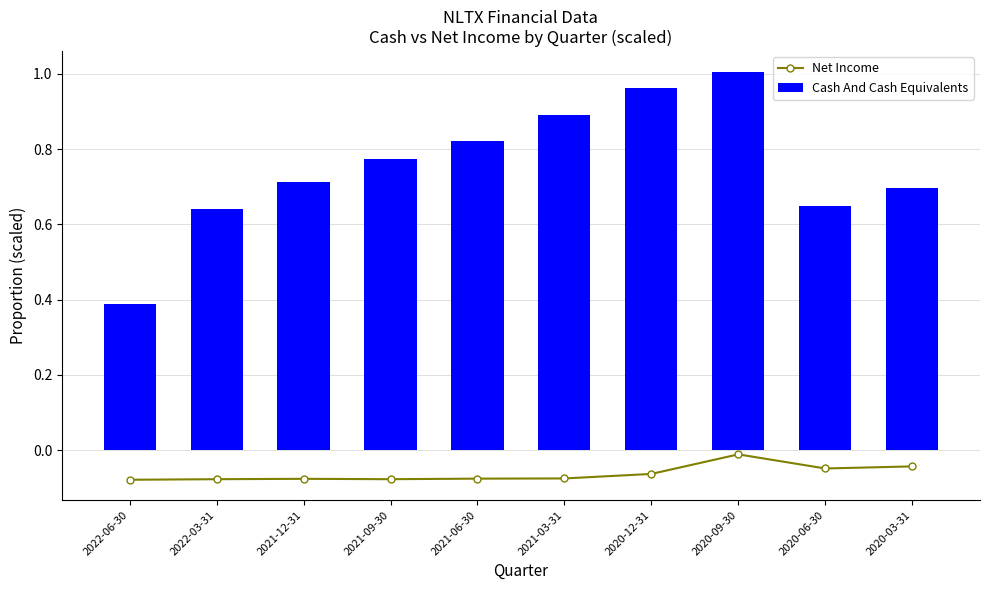

Count the number of data series in this chart.

2